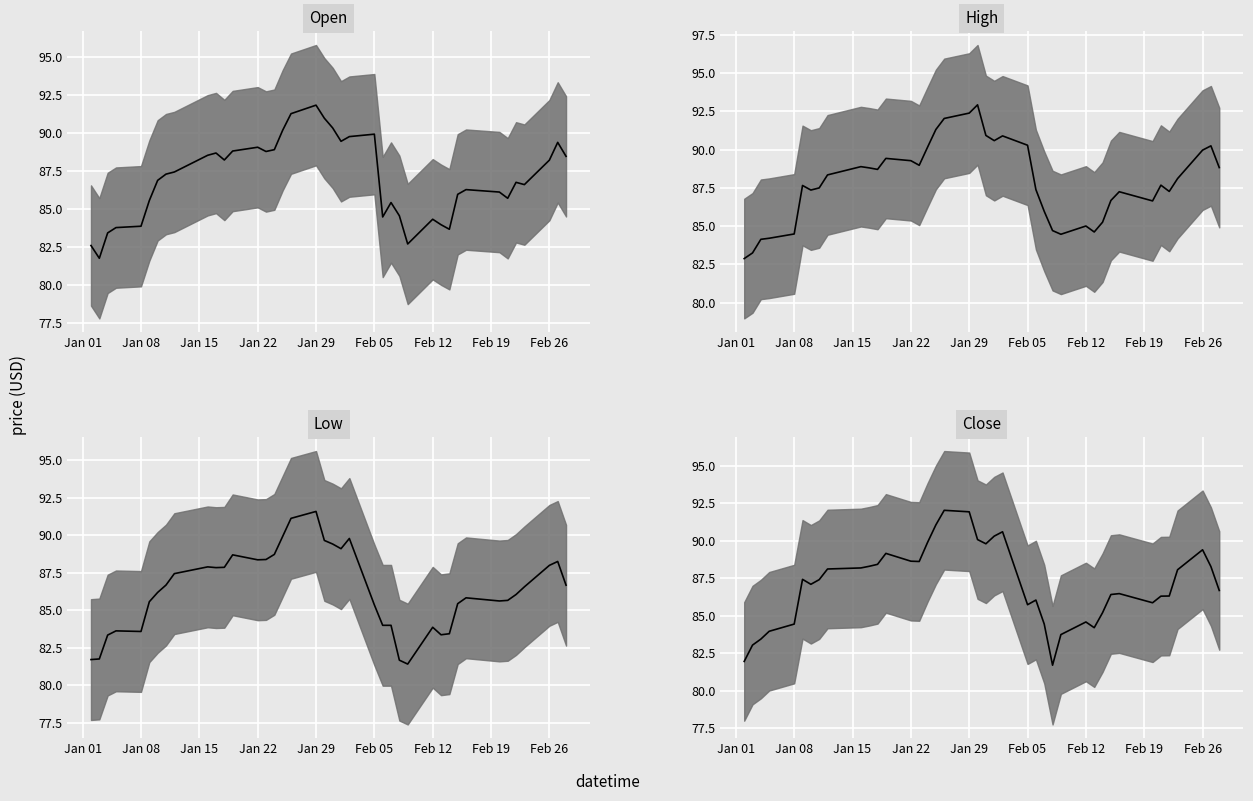

What is the sum of all High median values?

3515.6